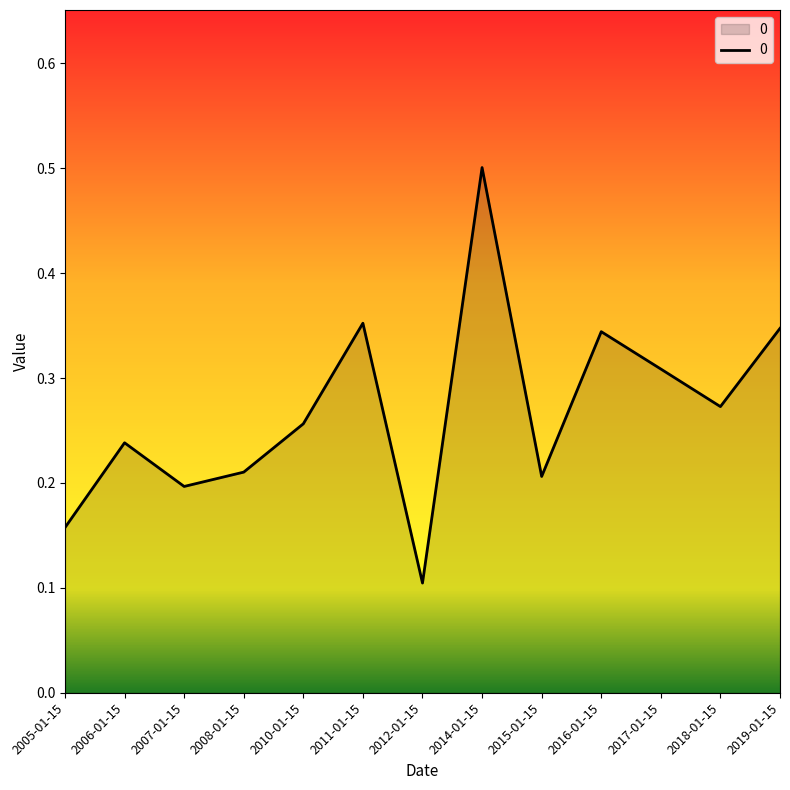

What position from the right is 2011-01-15?

8